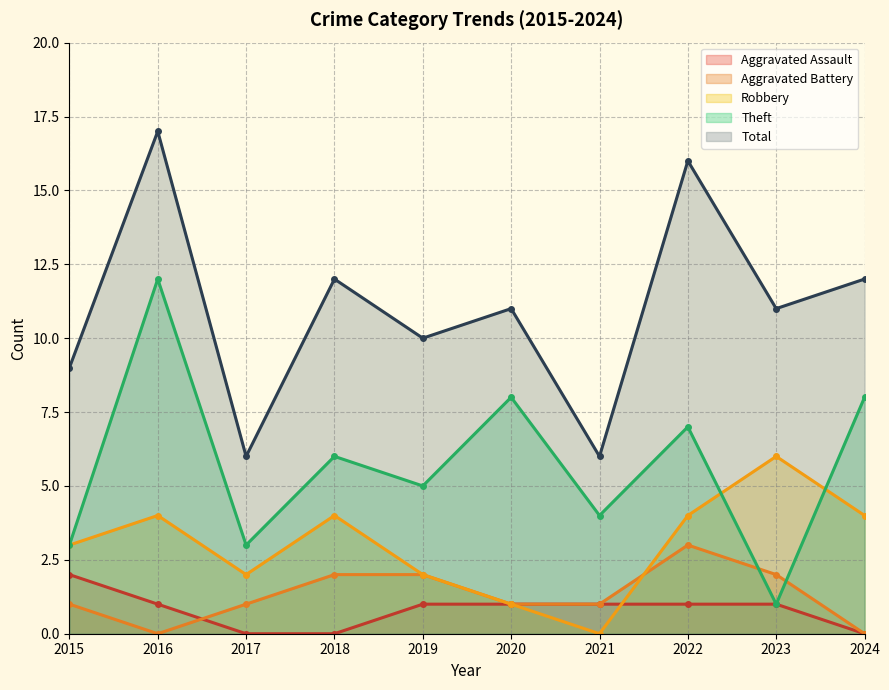

What is the greatest value displayed?

17